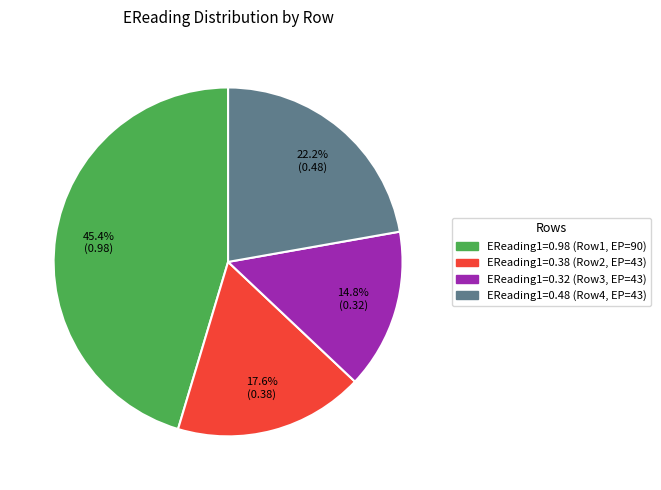

Is there a majority slice in this chart?

No